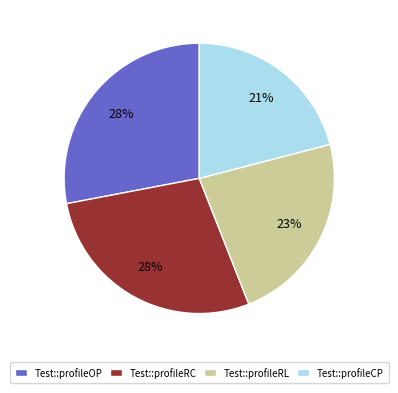

Do Test::profileCP and Test::profileOP together represent more than half of the pie?

No